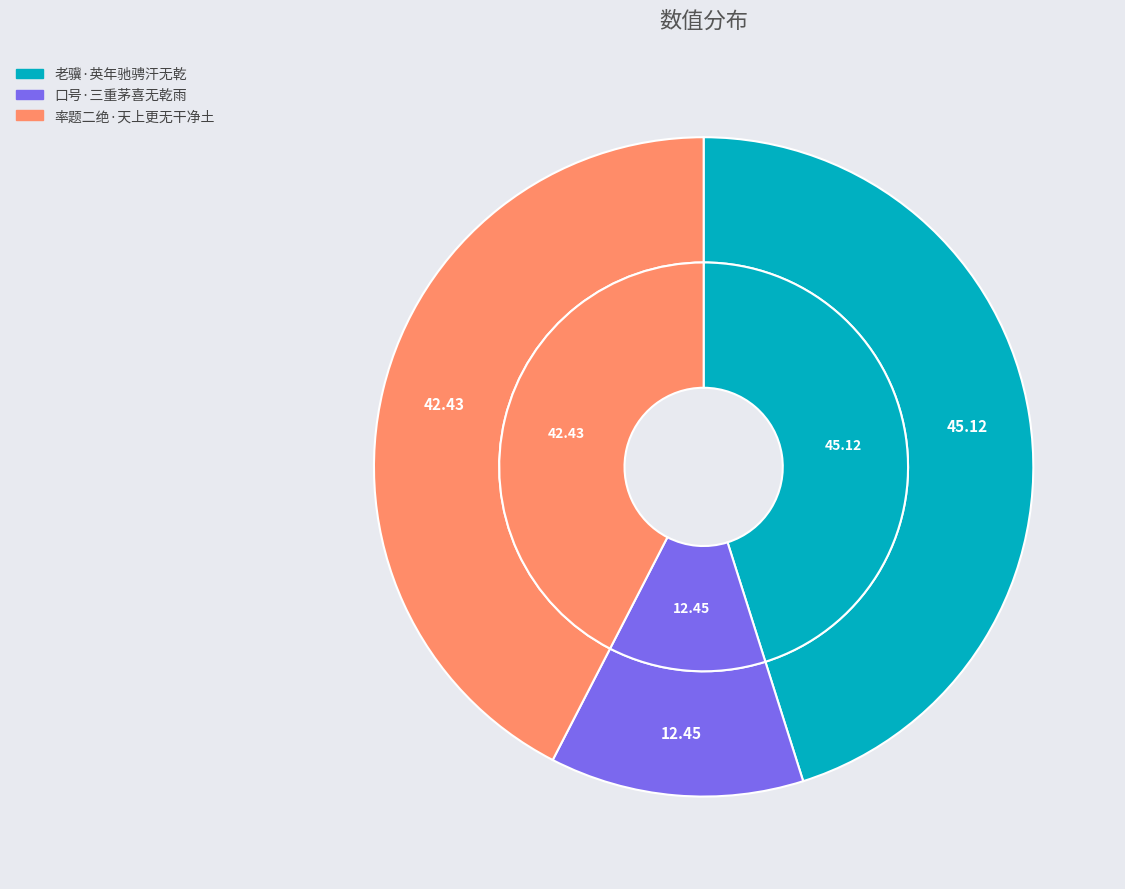

The 口号·三重茅喜无乾雨 slice represents 12% of the pie. True or false?

True